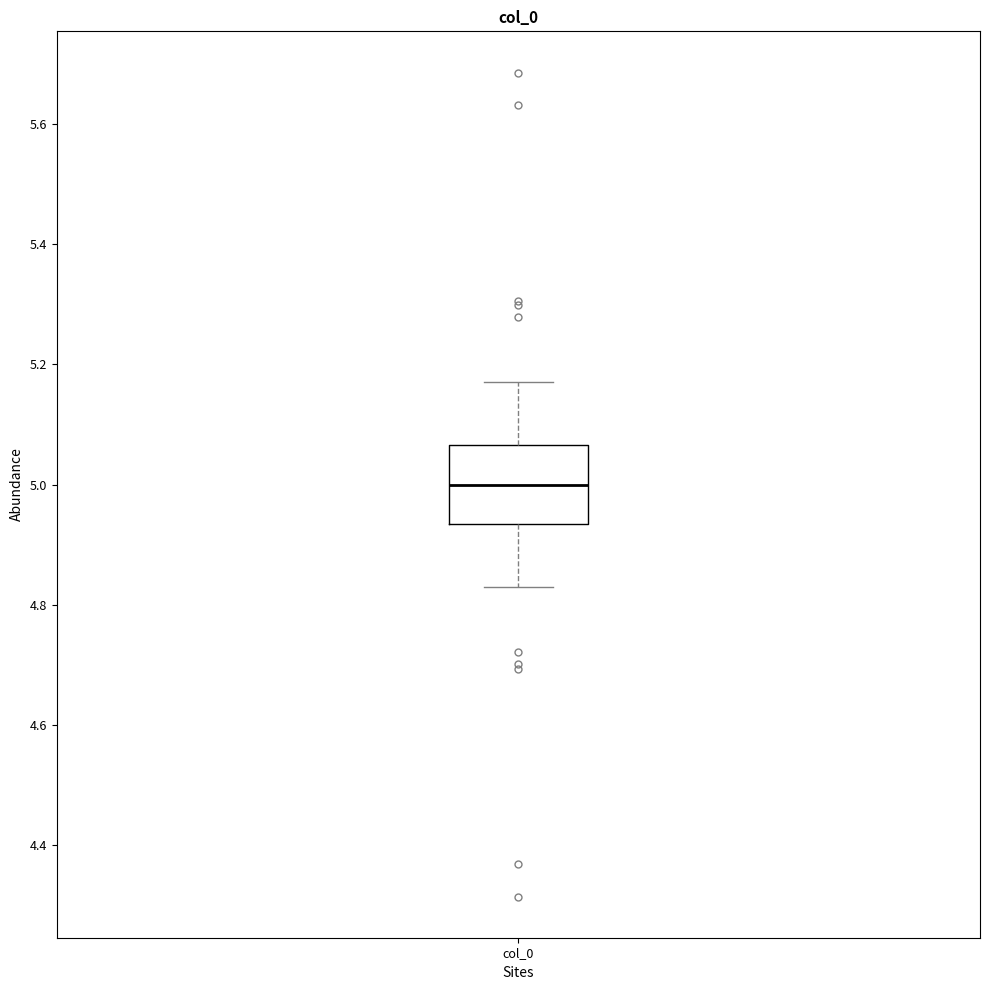

Where does the upper whisker of the box for col_0 end on the y-axis? The values are not printed on the chart, so give them approximately, as read against the axis.

5.18